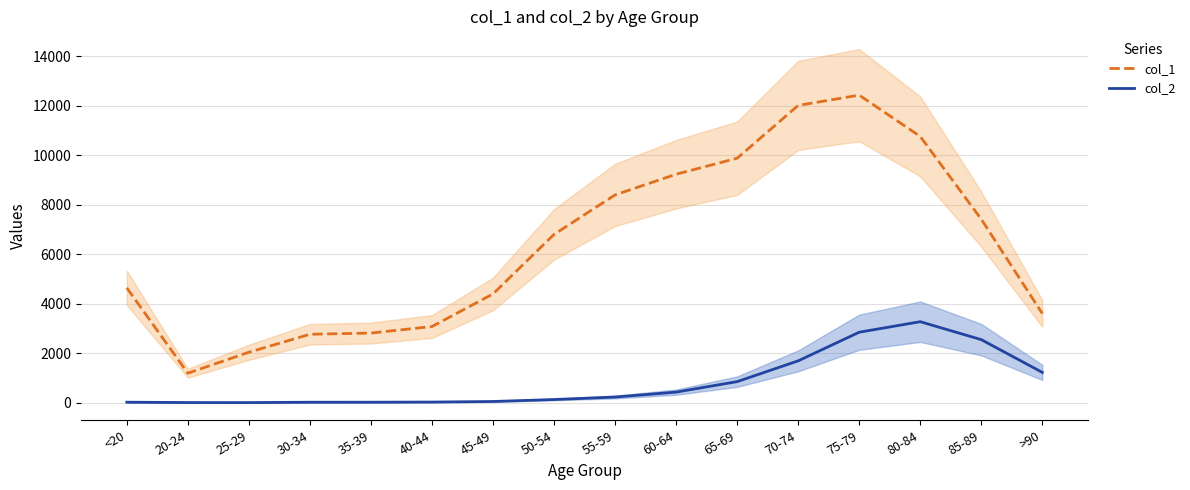

How many data points in col_2 are less than 227?

8